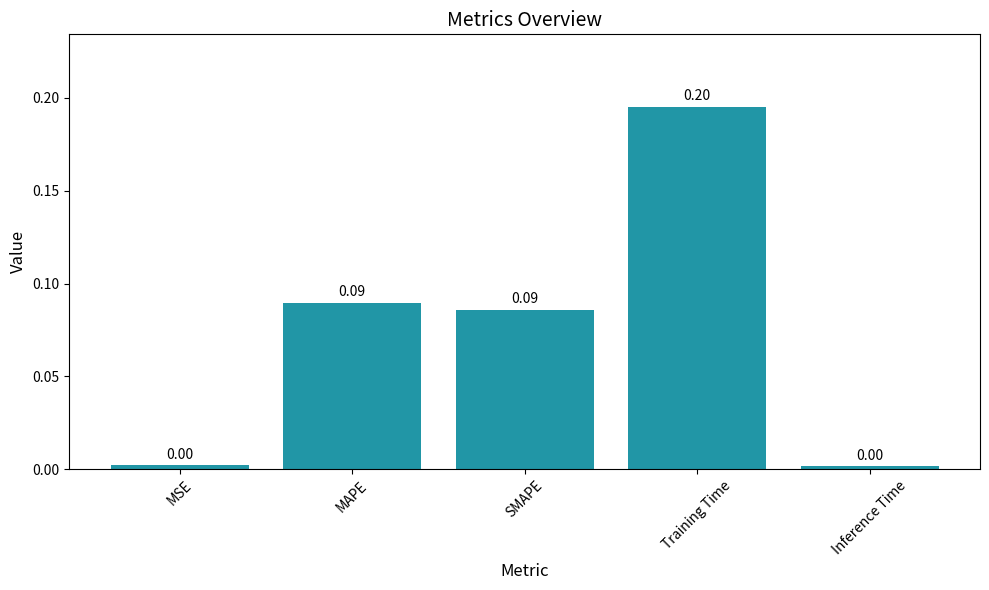

How many bars are there in total?

5